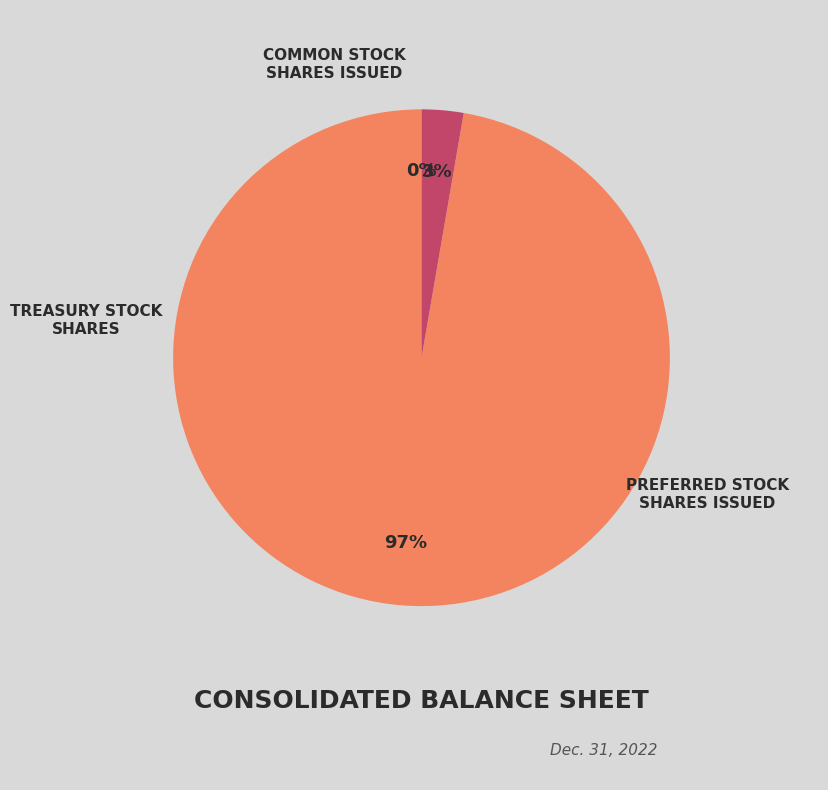

Is there a majority slice in this chart?

Yes